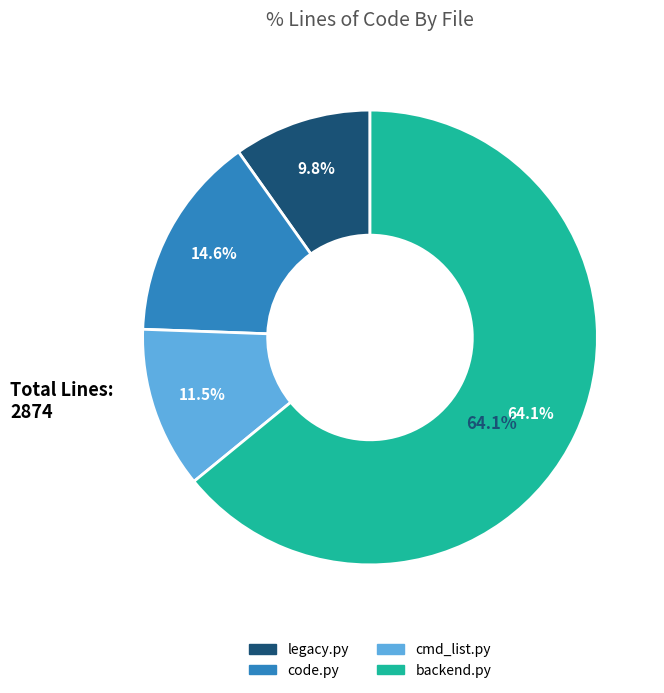

Combined, do cmd_list.py and backend.py account for over 50%?

Yes